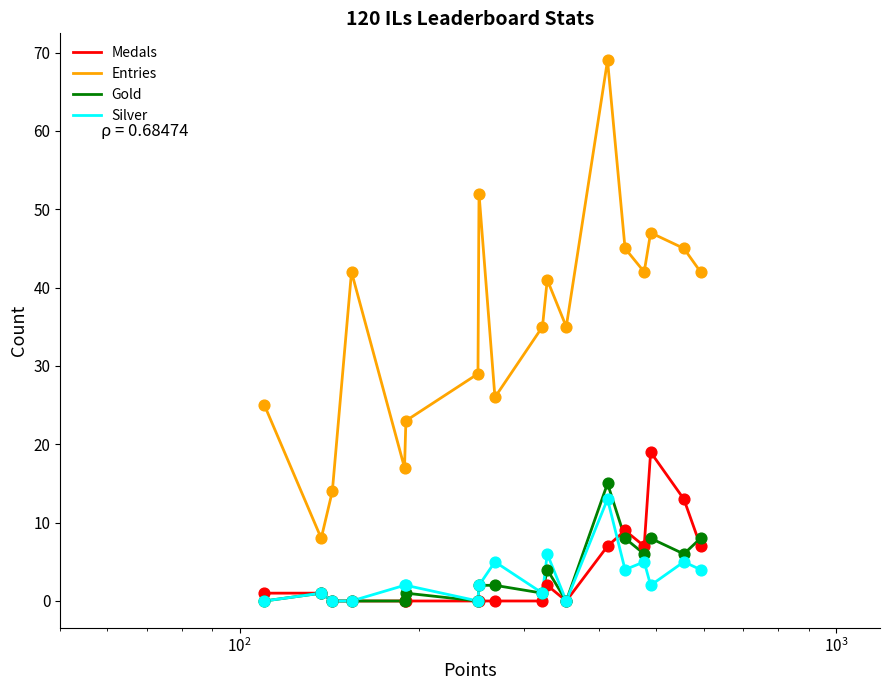

True or false: Silver and Entries cross at least once.

False